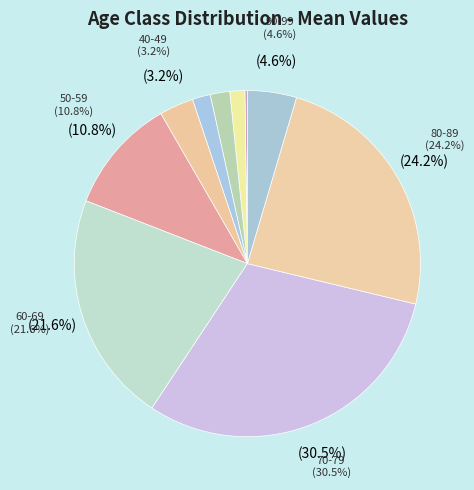

To the nearest percent, what is the difference between the largest and smallest slice percentages?

30%